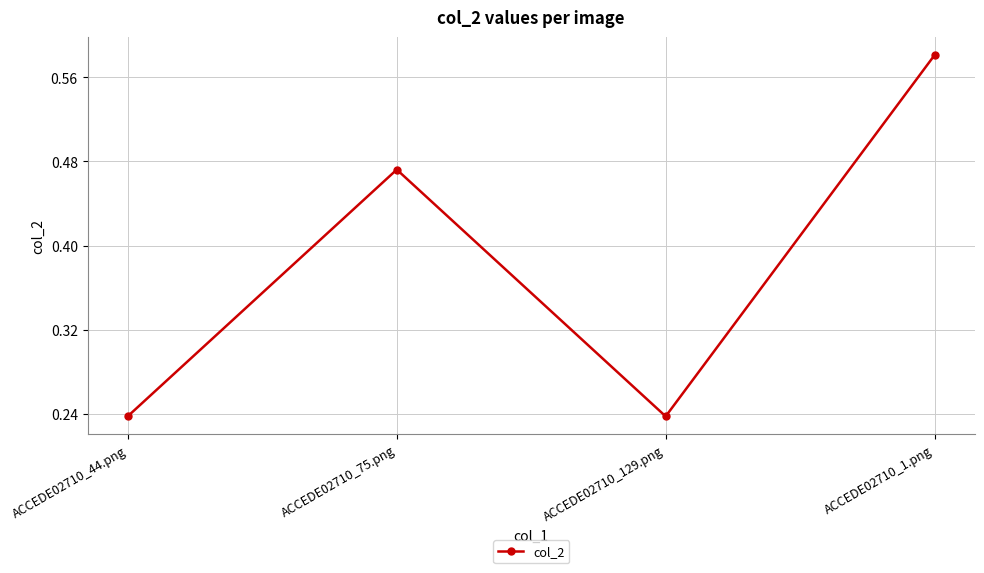

What is the difference between the values at ACCEDE02710_1.png and ACCEDE02710_129.png?

0.3